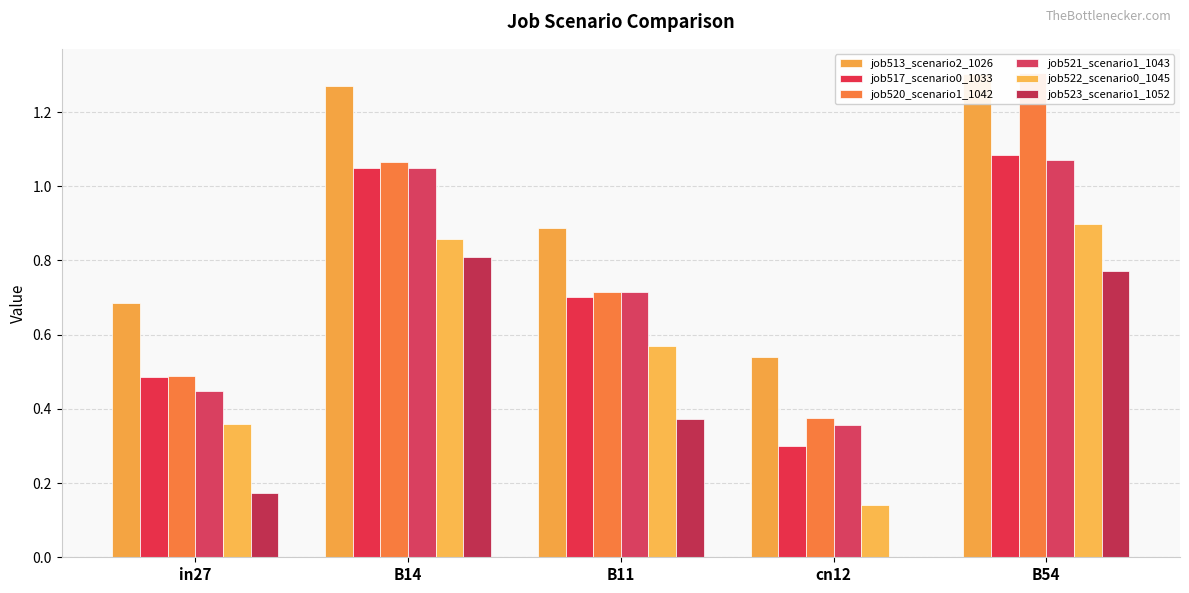

Where is job521_scenario1_1043 nearest to the value 0?

cn12